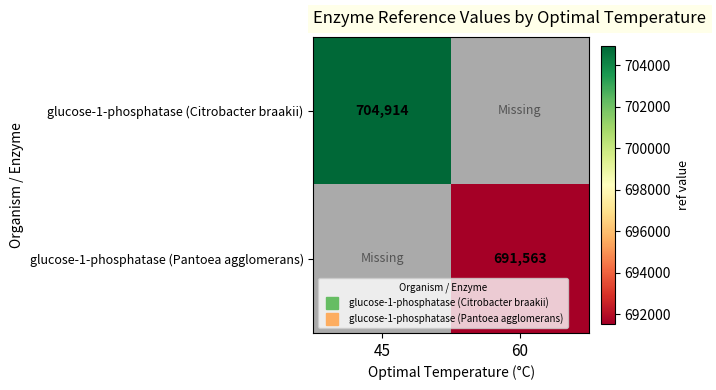

How many values in glucose-1-phosphatase (Citrobacter braakii) are above zero?

1